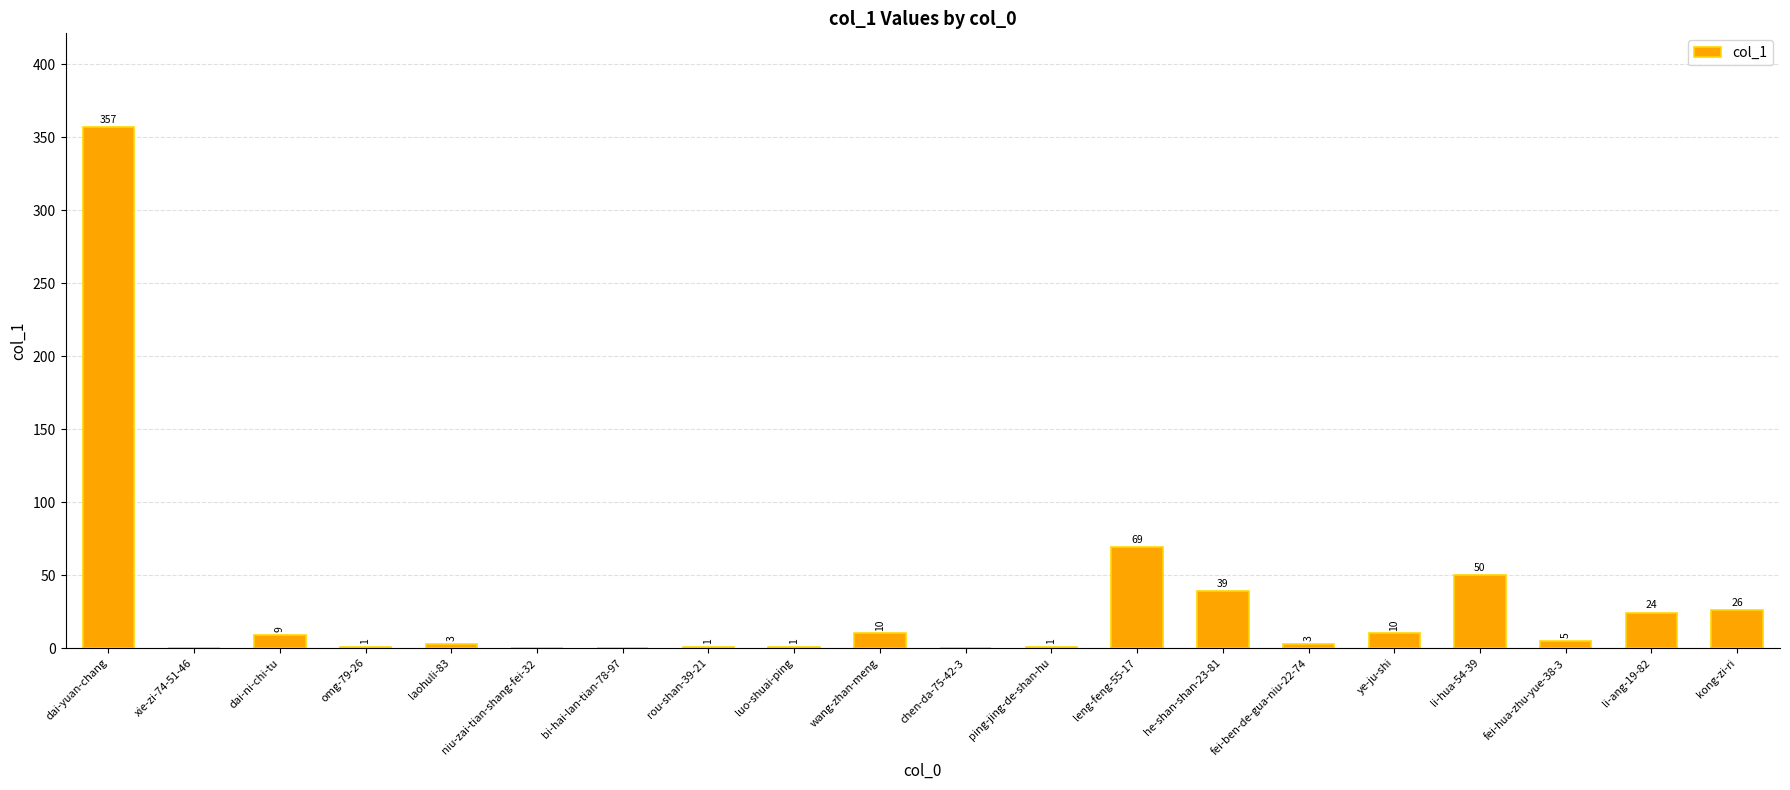

Which label corresponds to the largest value in the chart?

dai-yuan-chang